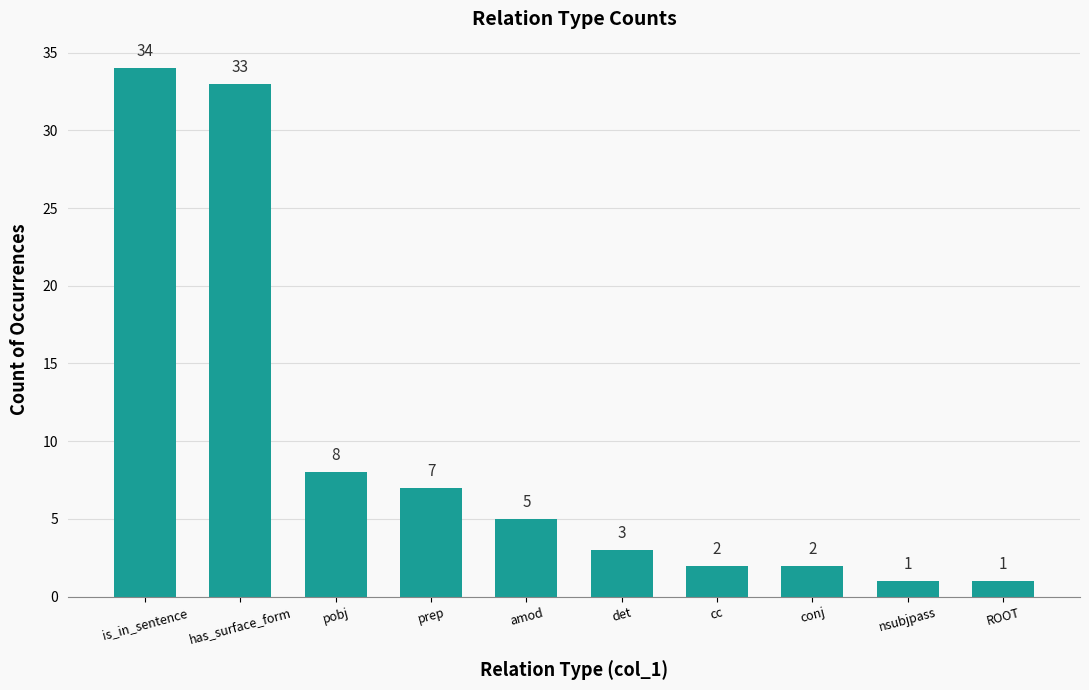

Between prep and pobj, which is larger?

pobj